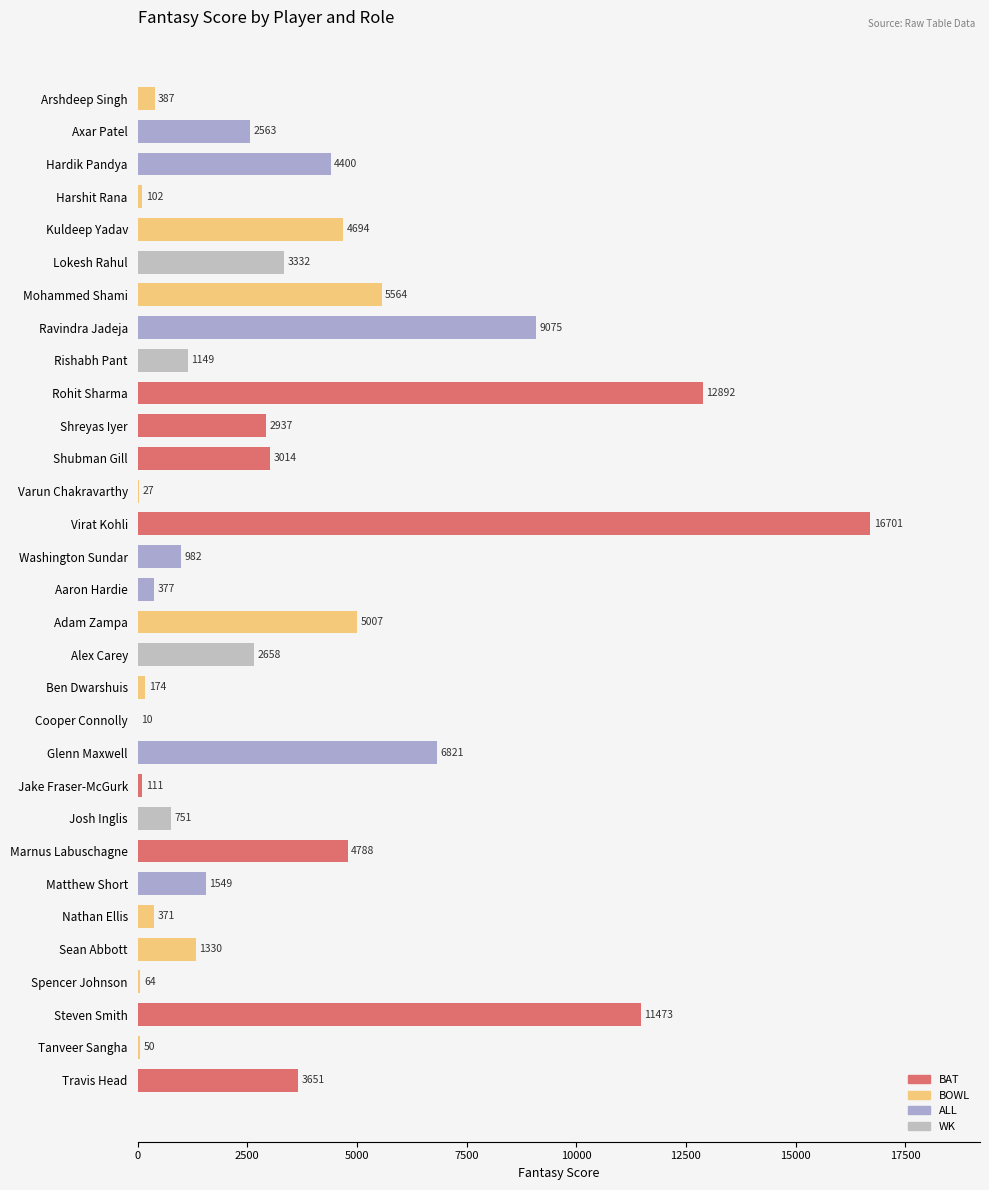

The chart shows a value of 3651 at Travis Head. True or false?

True